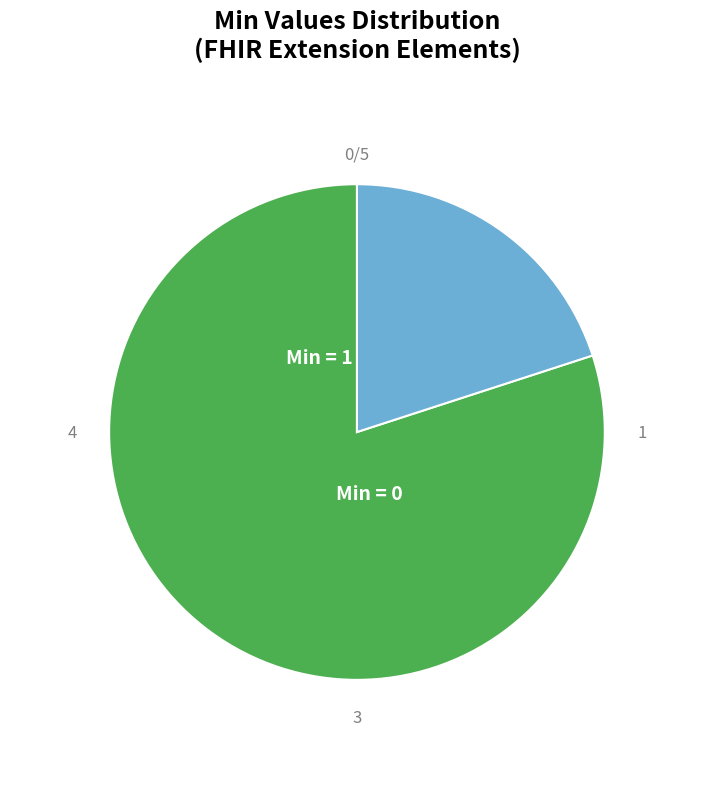

Does any single category account for the majority?

Yes